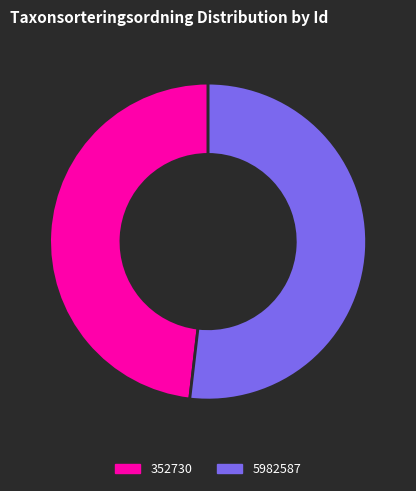

Which has a higher value, 352730 or 5982587?

5982587